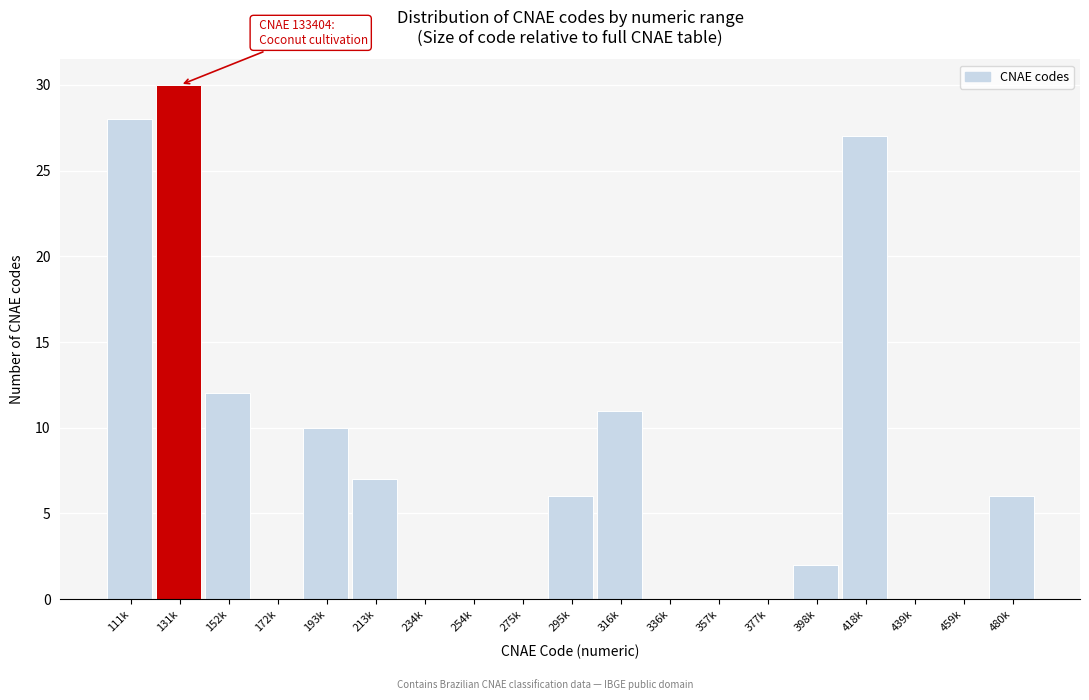

Reading left to right, what are all the values shown in this chart?

111k=28	131k=30	152k=12	172k=0	193k=10	213k=7	234k=0	254k=0	275k=0	295k=6	316k=11	336k=0	357k=0	377k=0	398k=2	418k=27	439k=0	459k=0	480k=6